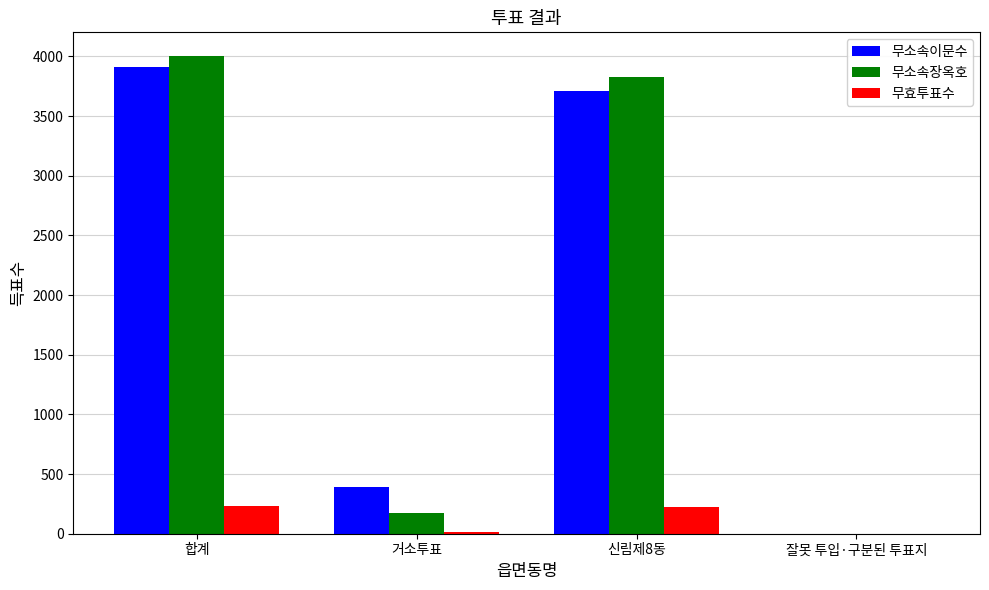

At which category is the sum across all series the highest?

합계